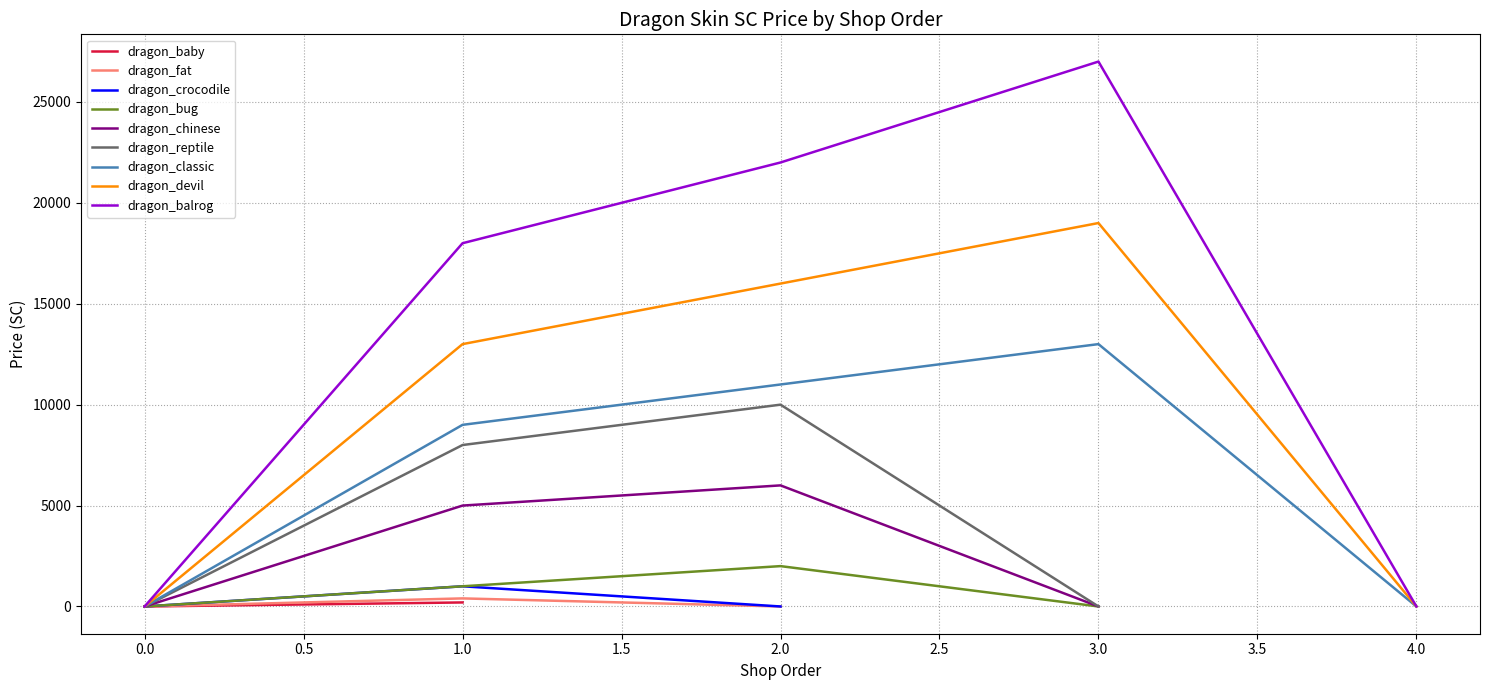

What is the maximum value for dragon_bug?

2000